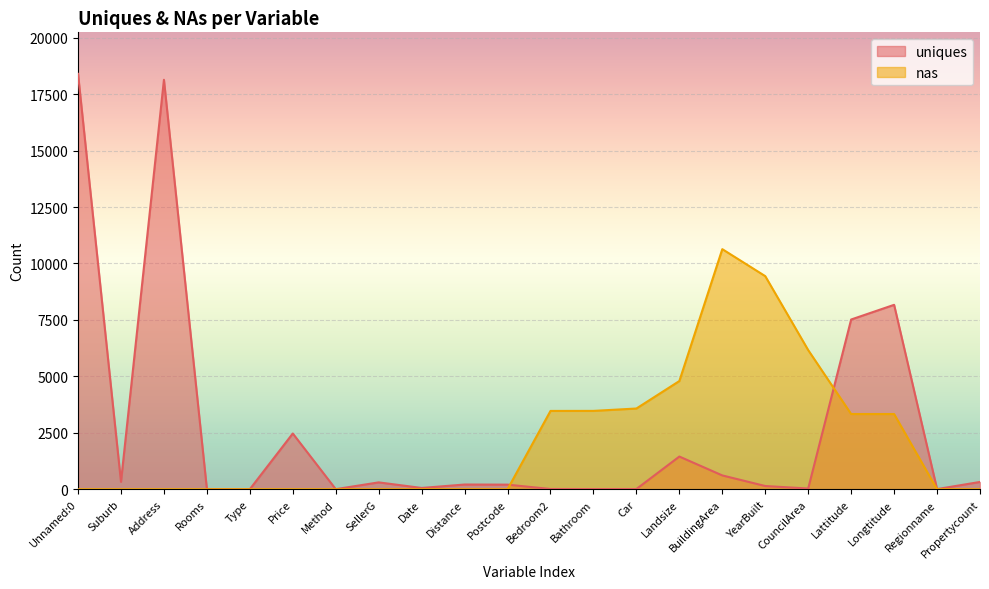

Does the chart display data point markers on the line(s)?

No